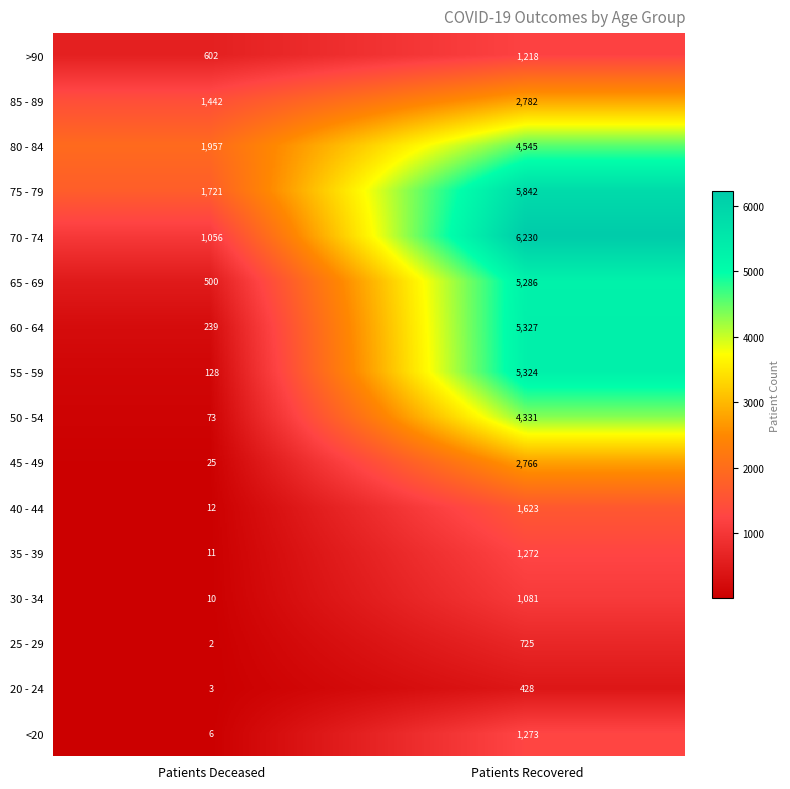

Which series has the largest range (max minus min)?

55 - 59